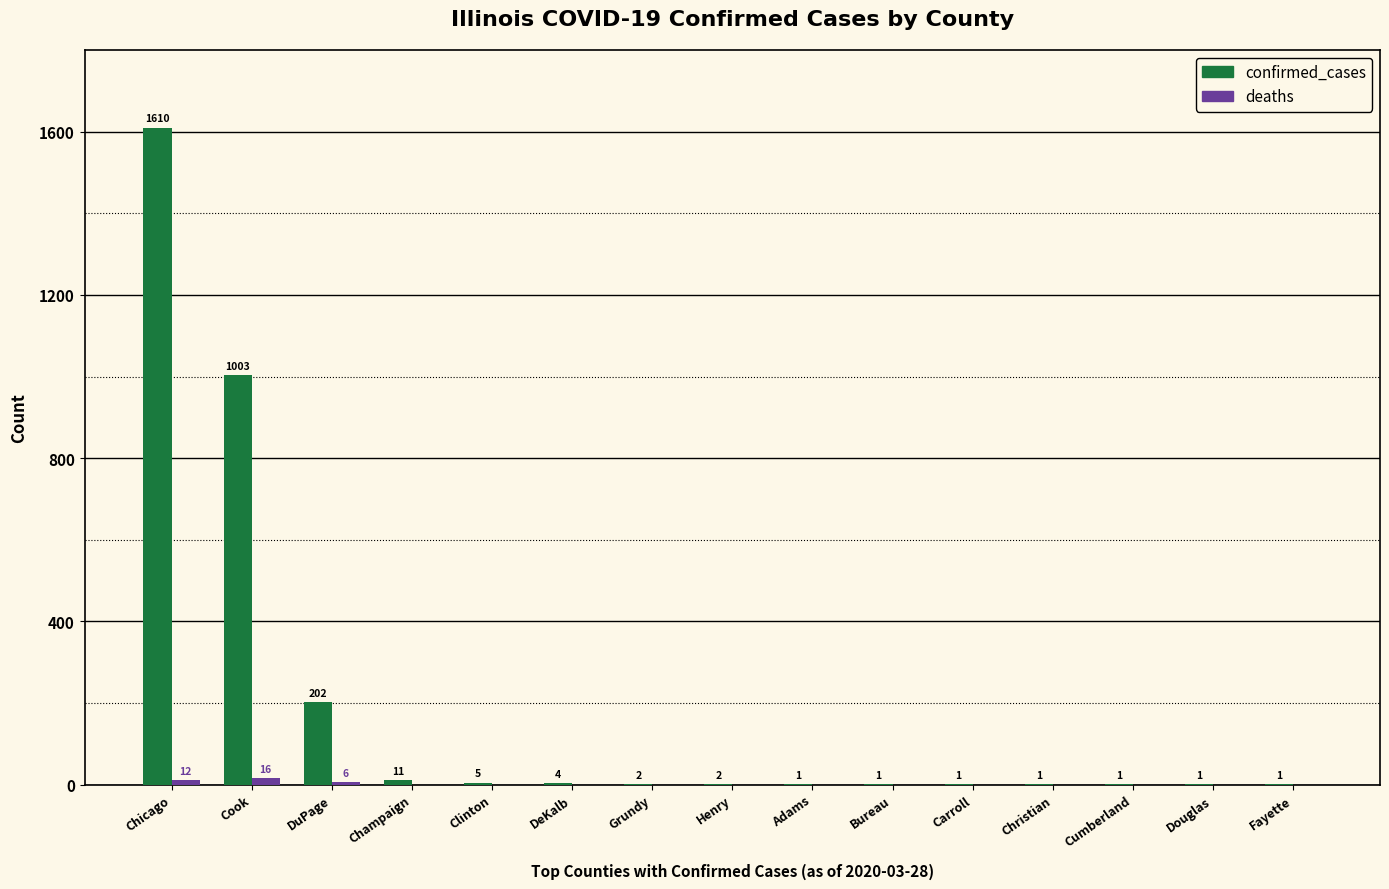

Which series has the widest spread of values?

confirmed_cases